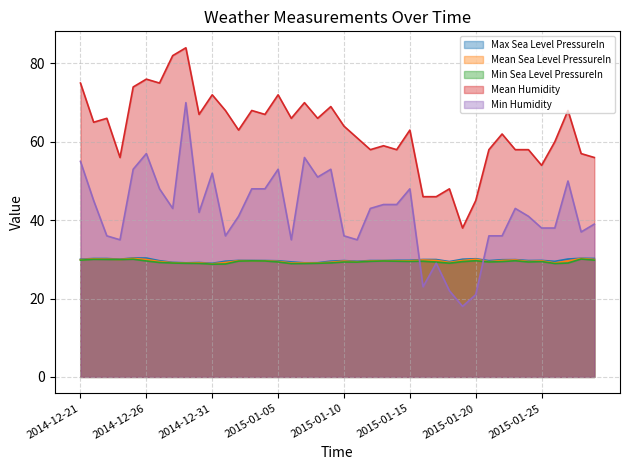

What is the total value across all series at 2014-12-28?

212.4